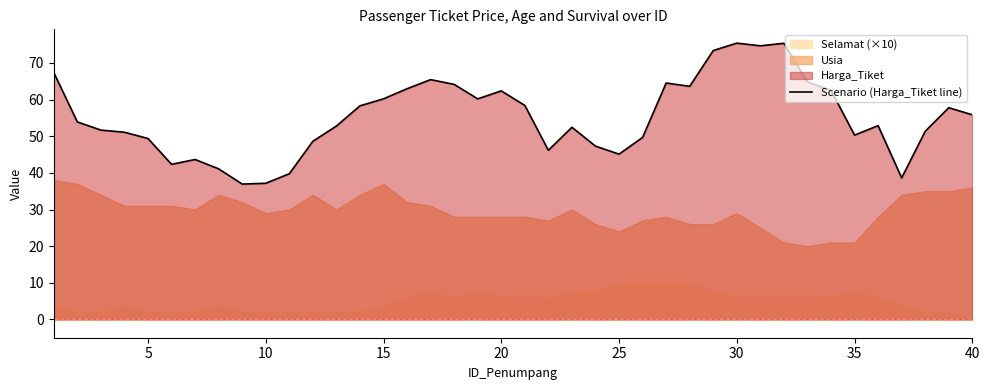

Is it true that Scenario (Harga_Tiket line) equals 59.5 at 10?

False